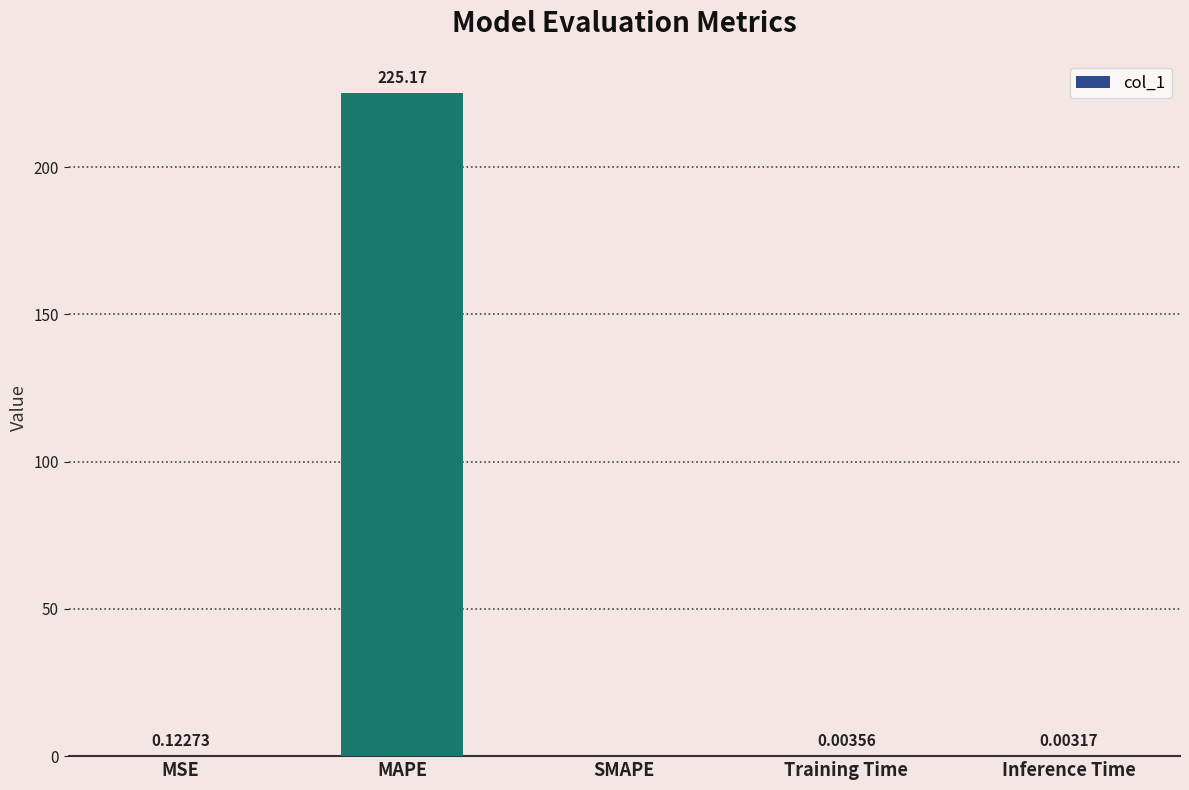

Does the chart contain stacked bars?

No